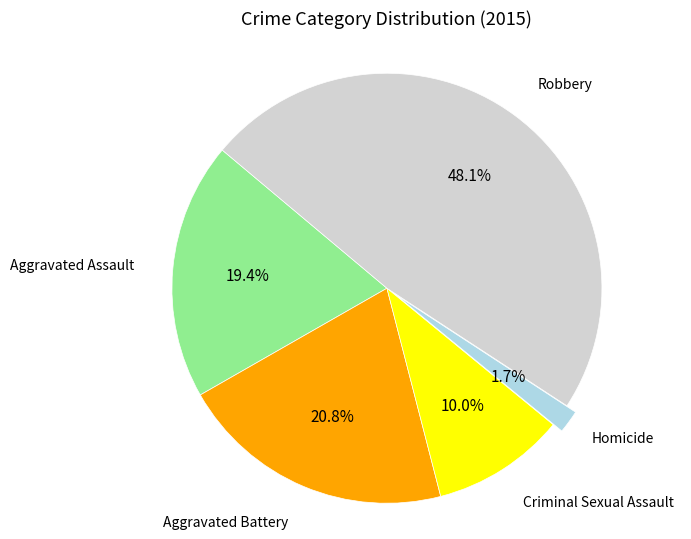

Is there any slice that represents more than half of the pie?

No